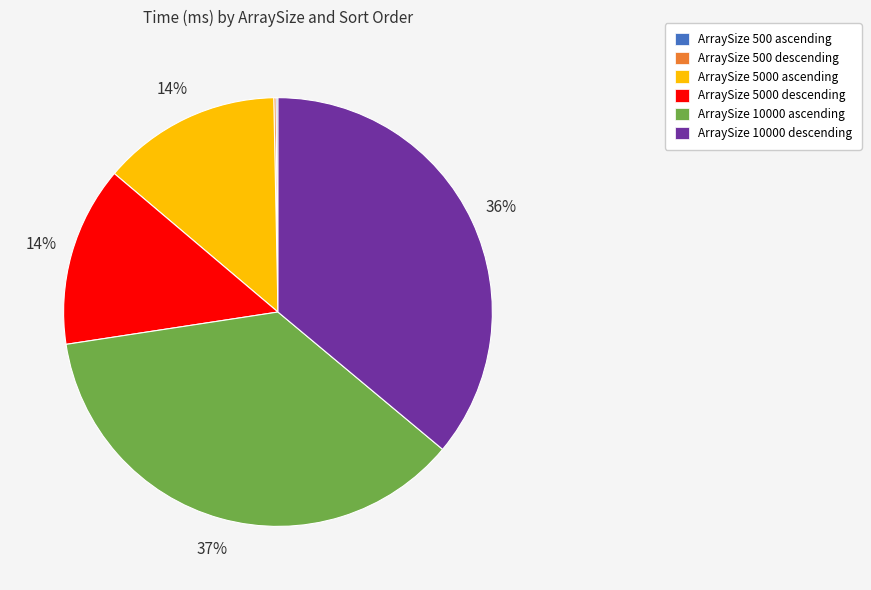

The ArraySize 5000 ascending slice represents 14% of the pie. True or false?

True